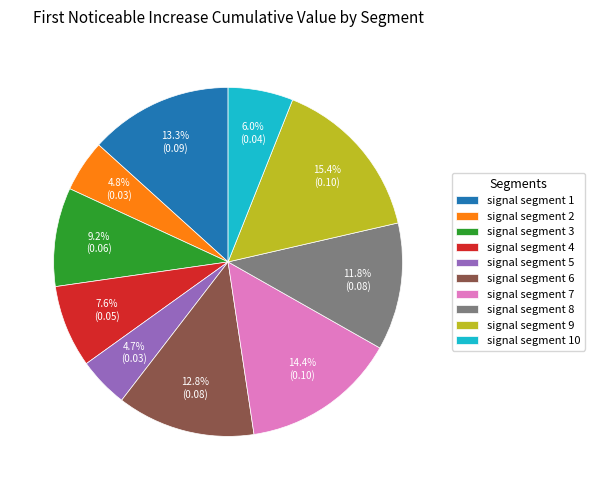

Which category has the biggest portion of the pie?

signal segment 9